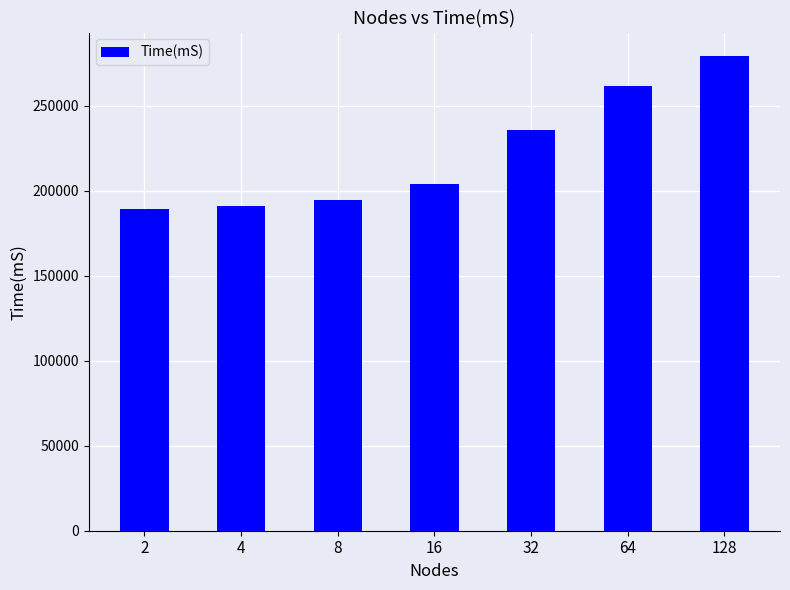

What is the maximum value shown in the chart?

279195.2